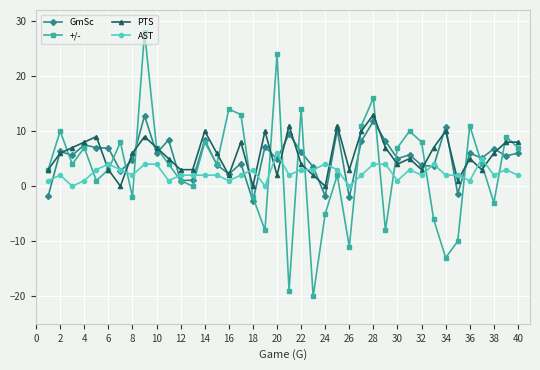

What is the smallest value displayed?

-20.0